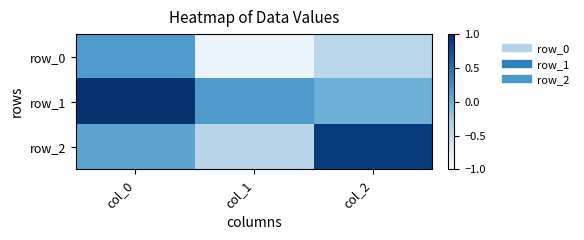

How many negative values does the row_0 series have?

2